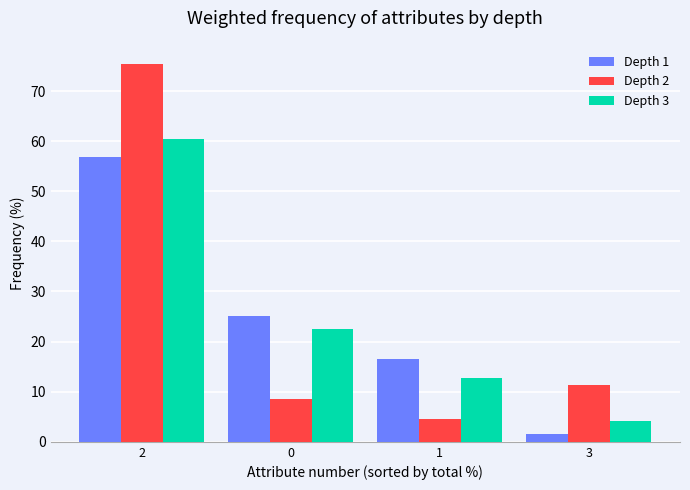

What is the difference between the maximum and minimum values in the Depth 2 series?

70.8